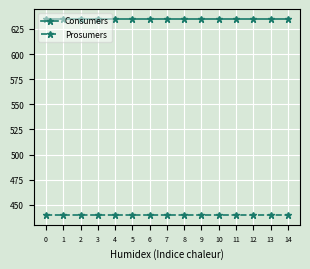

At how many categories does at least one series exceed 551?

15